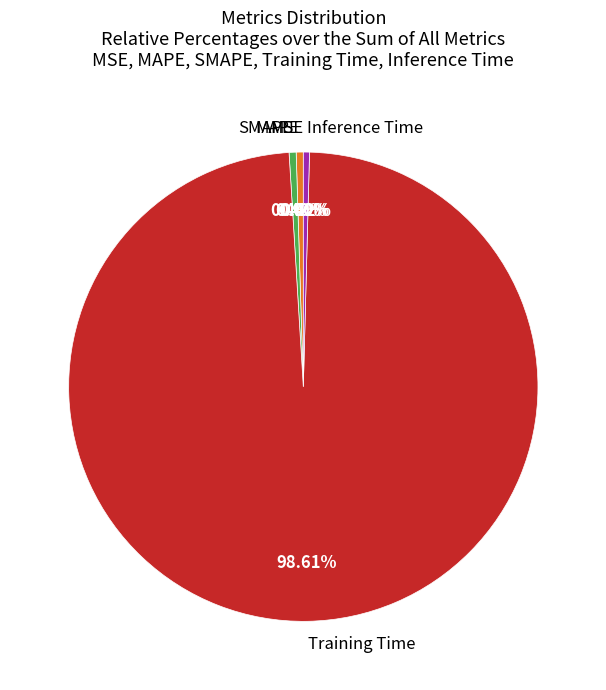

Is there a majority slice in this chart?

Yes